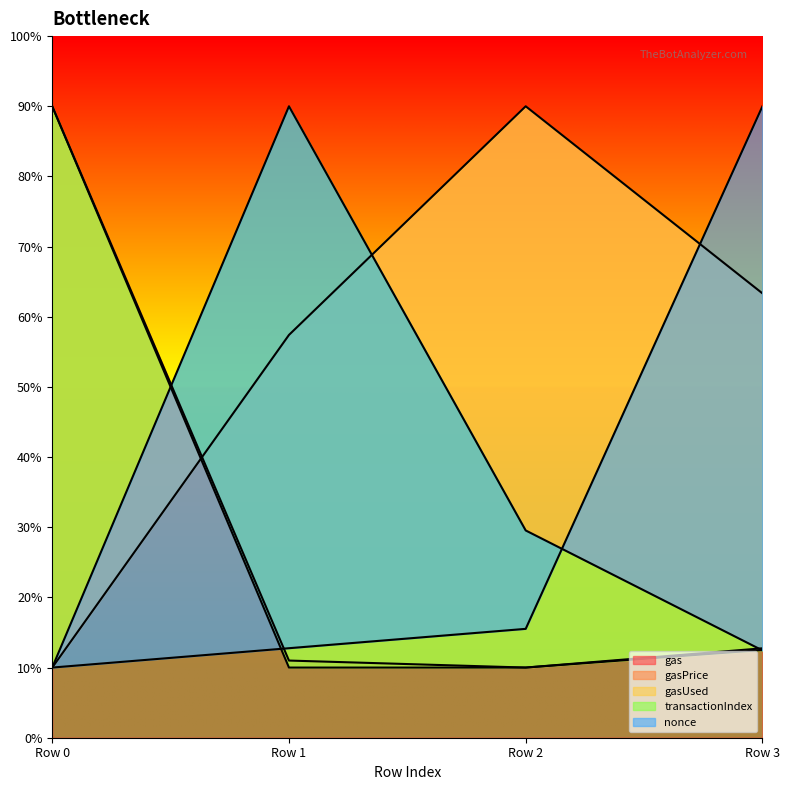

Does the chart display data point markers on the line(s)?

No